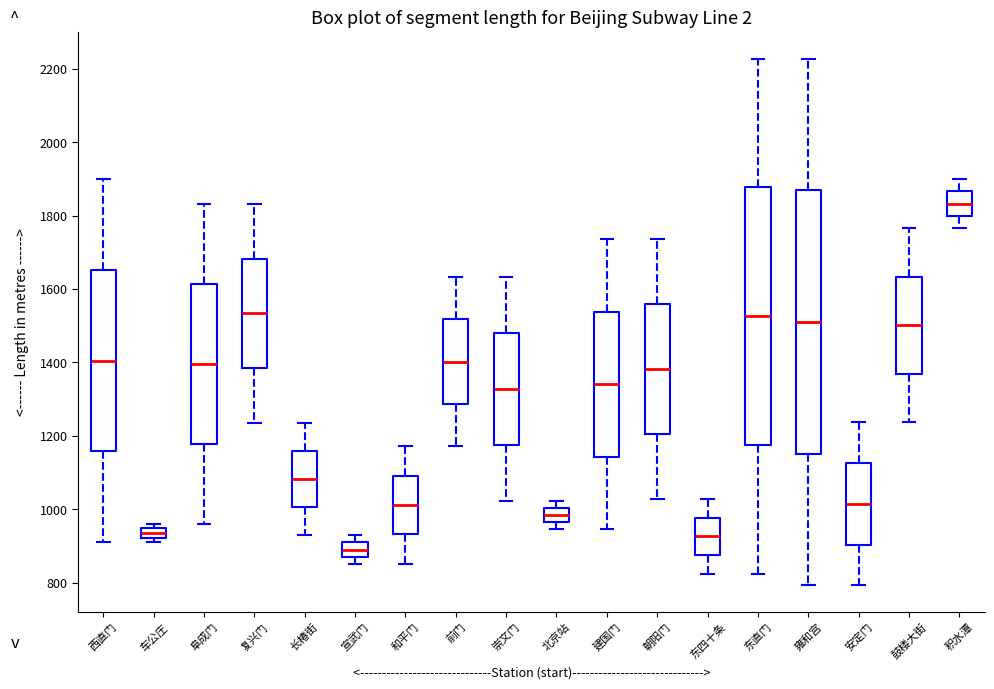

Which box's median line is the lowest?

宣武门